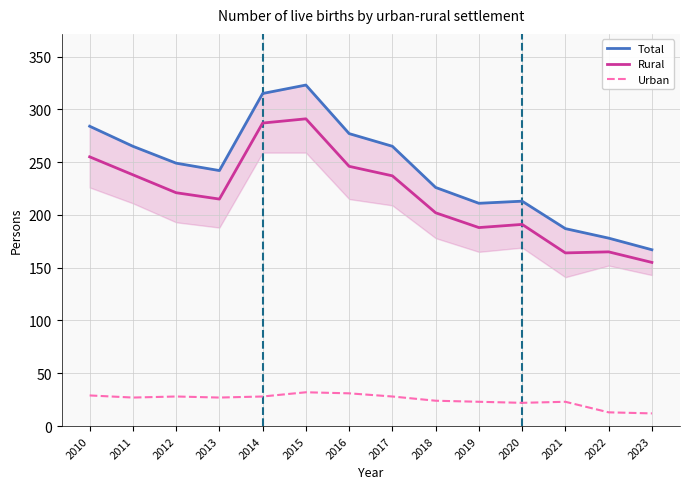

The Urban series shows 12 at 2023. True or false?

True